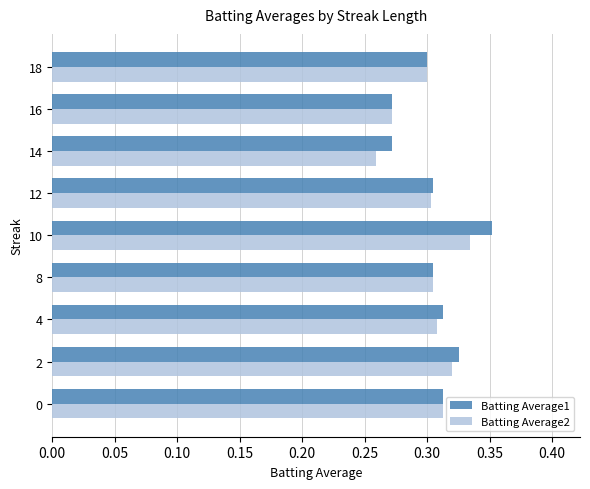

What is the difference between the second highest and second lowest values in the Batting Average1 series?

0.1